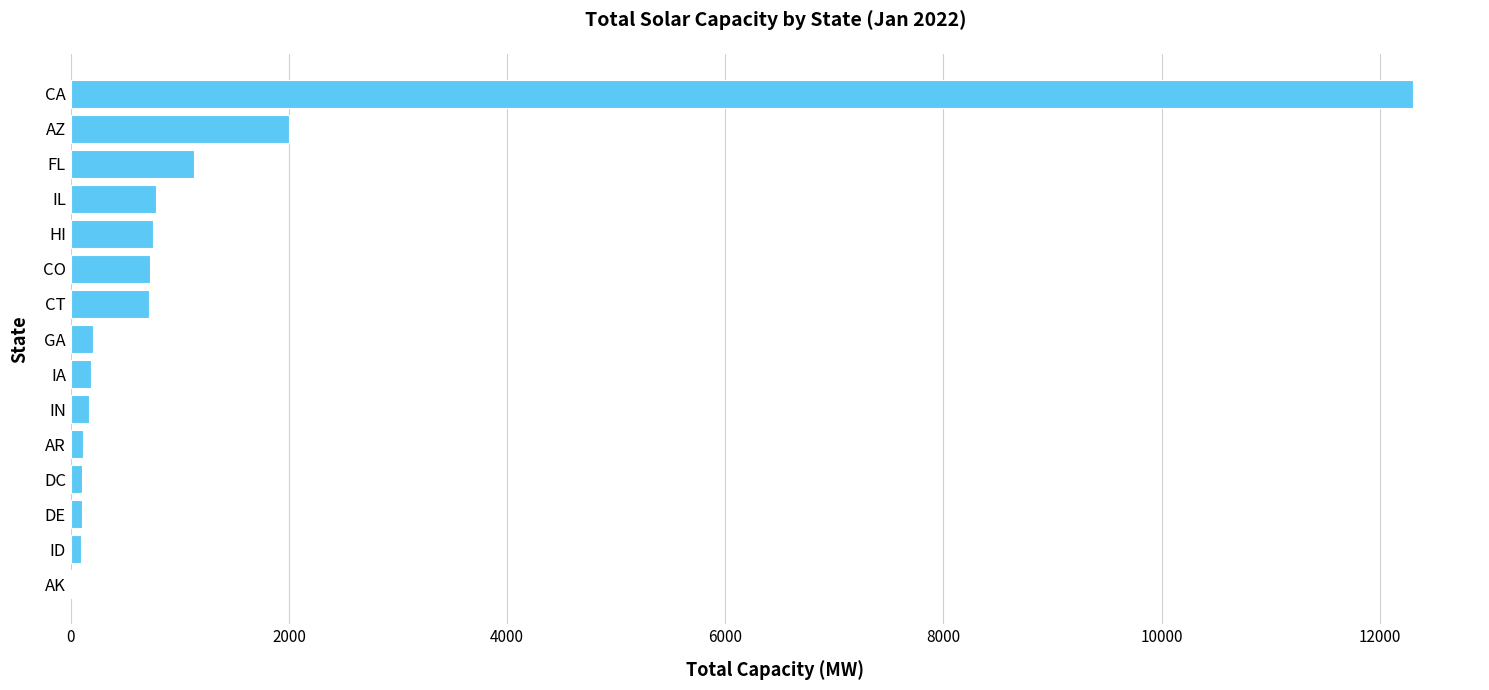

Which has a higher value, CA or AK?

CA